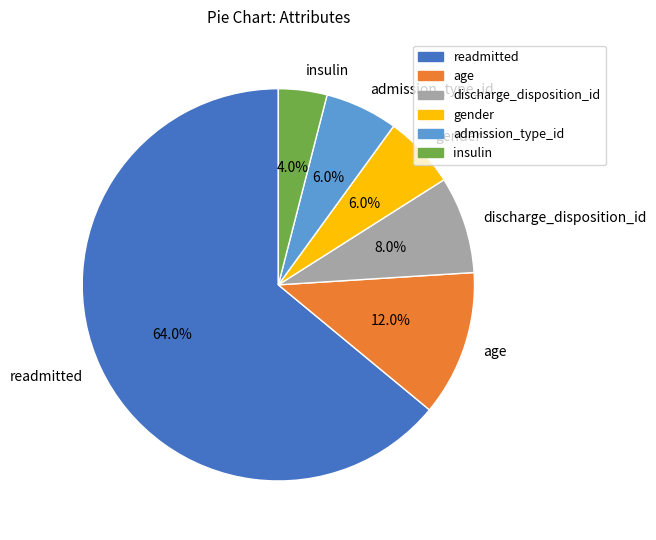

Approximately how many times larger is the value at discharge_disposition_id compared to age?

0.7